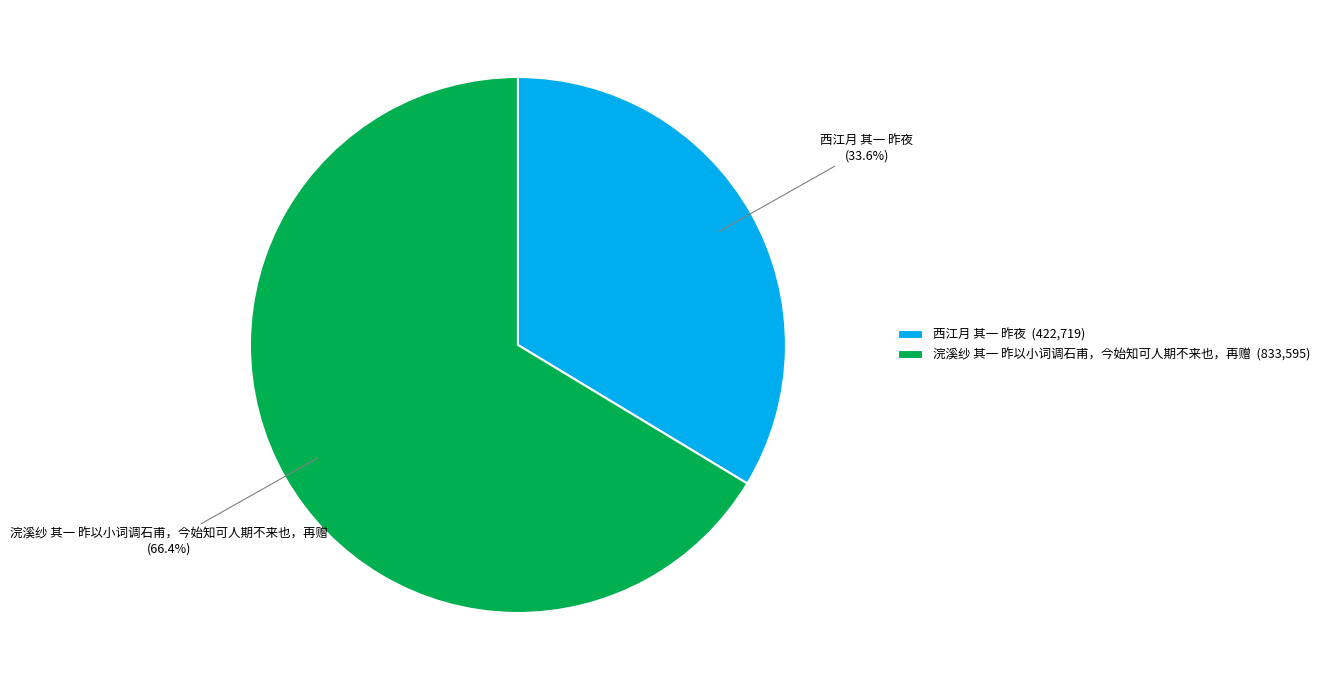

True or false: 西江月 其一 昨夜 accounts for 22% of the total.

False